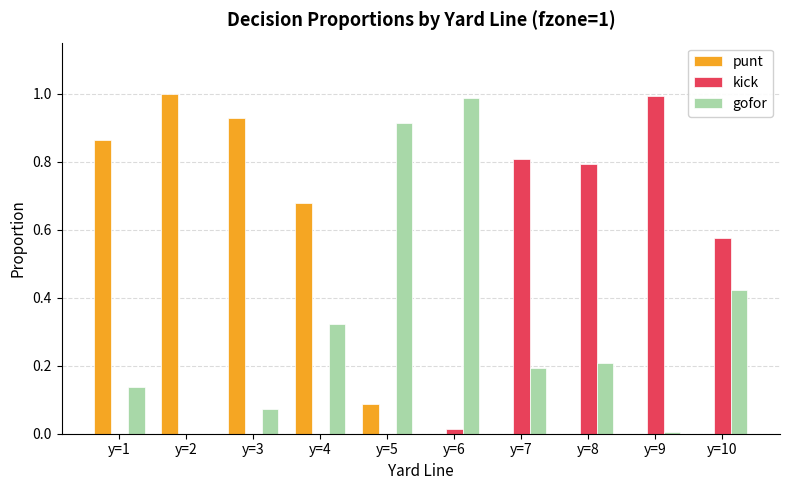

Is the value of kick at y=8 greater than the value of punt at y=4?

Yes